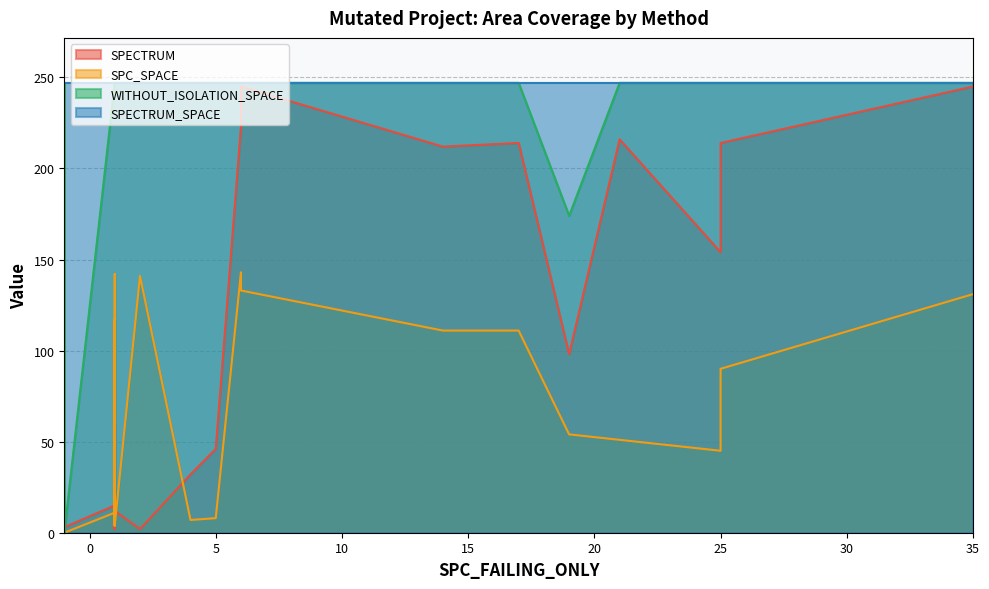

Rank the series by their average value, from lowest to highest.

SPC_SPACE, SPECTRUM, WITHOUT_ISOLATION_SPACE, SPECTRUM_SPACE